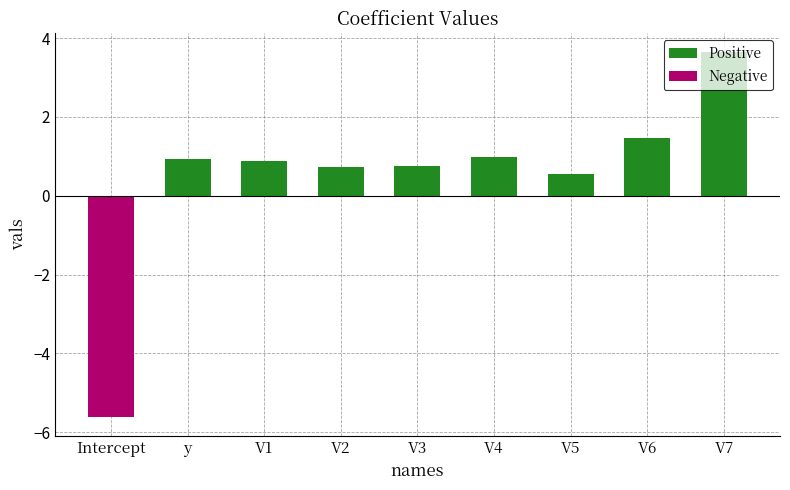

What is the difference between the second highest and minimum values in the Positive series?

0.9